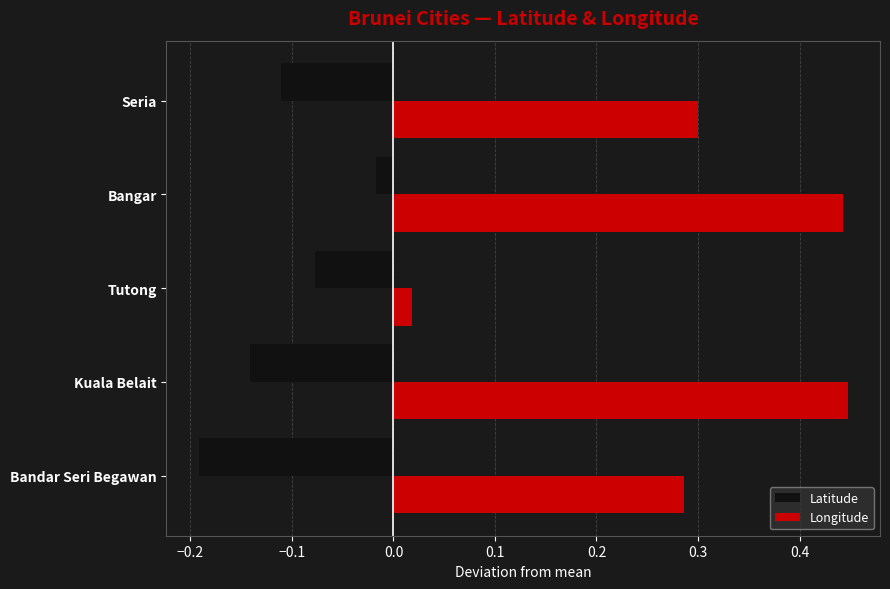

Where is Longitude nearest to the value 0?

Tutong